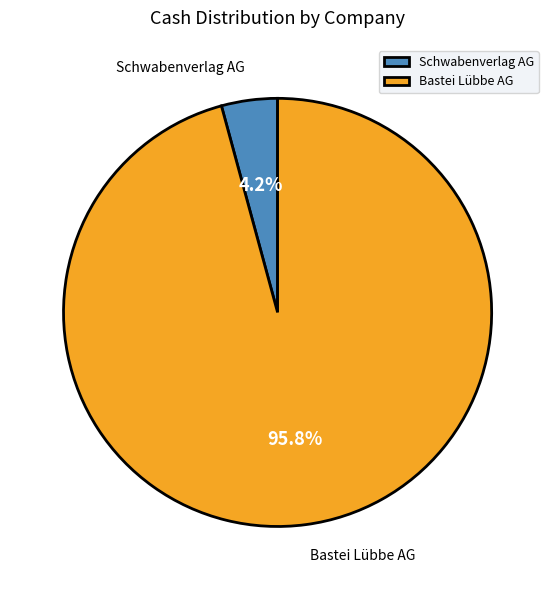

What is the largest slice in the pie chart?

Bastei Lübbe AG